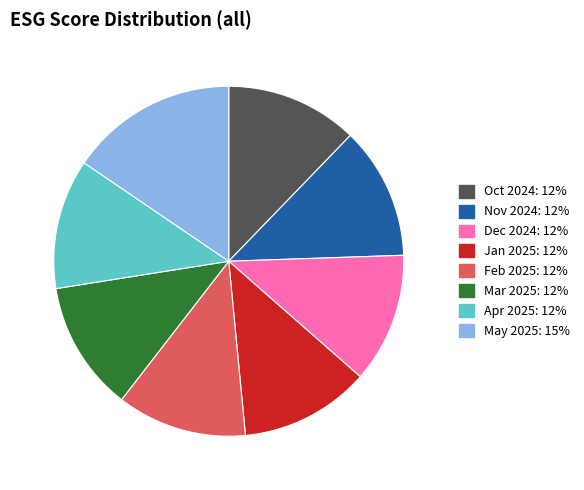

Count the number of slices in the pie.

8